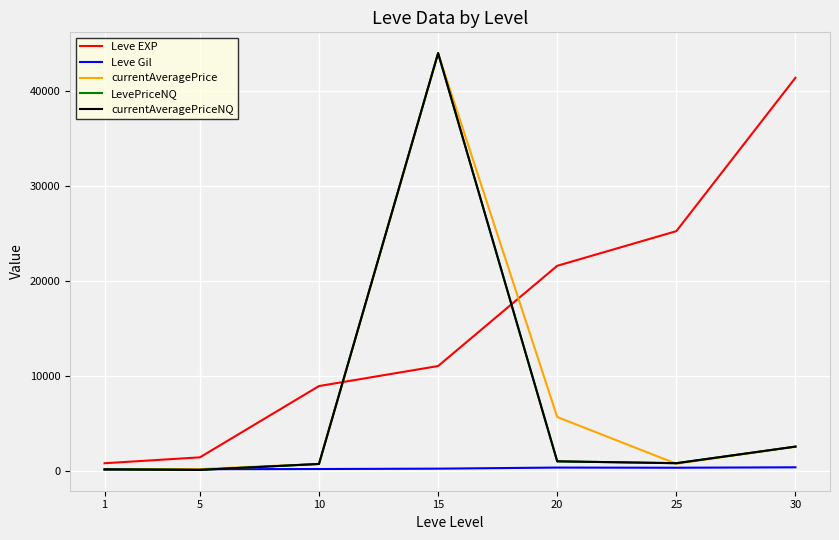

What is the difference between the second highest and second lowest values in the currentAveragePriceNQ series?

2392.3